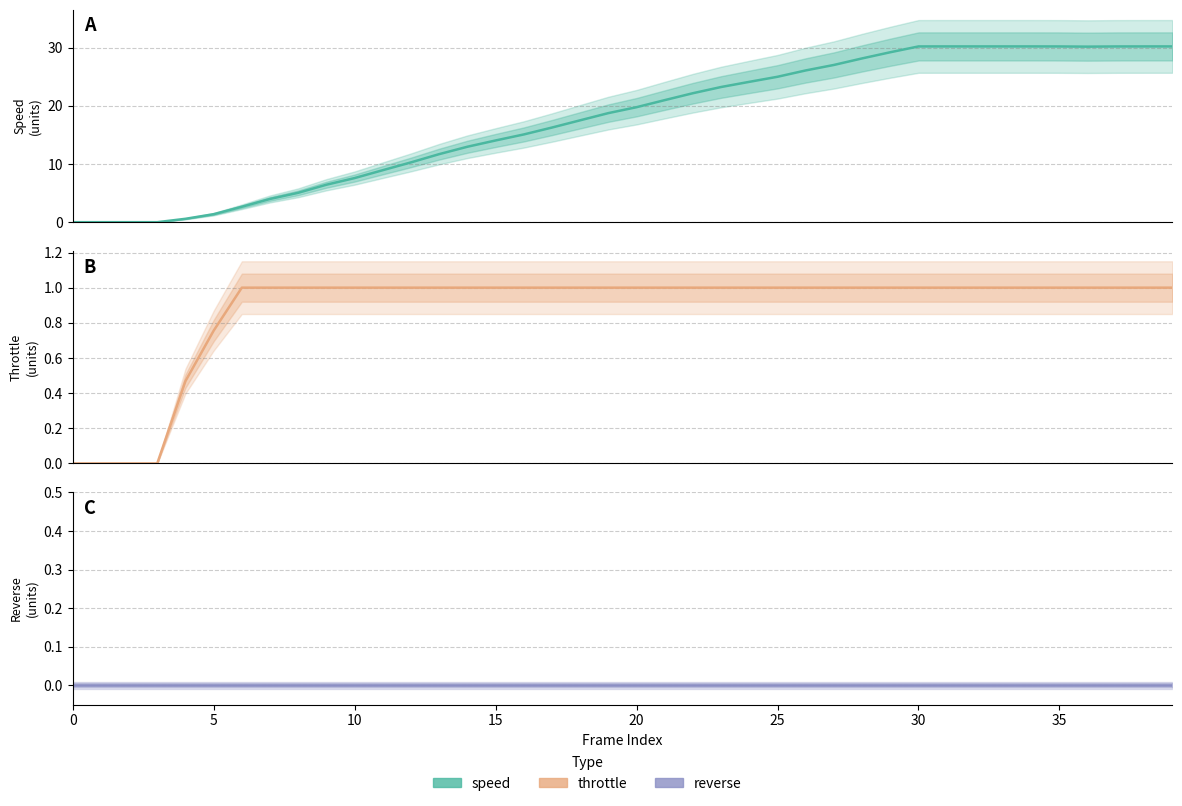

What is the label of the 23rd point from the right?

17